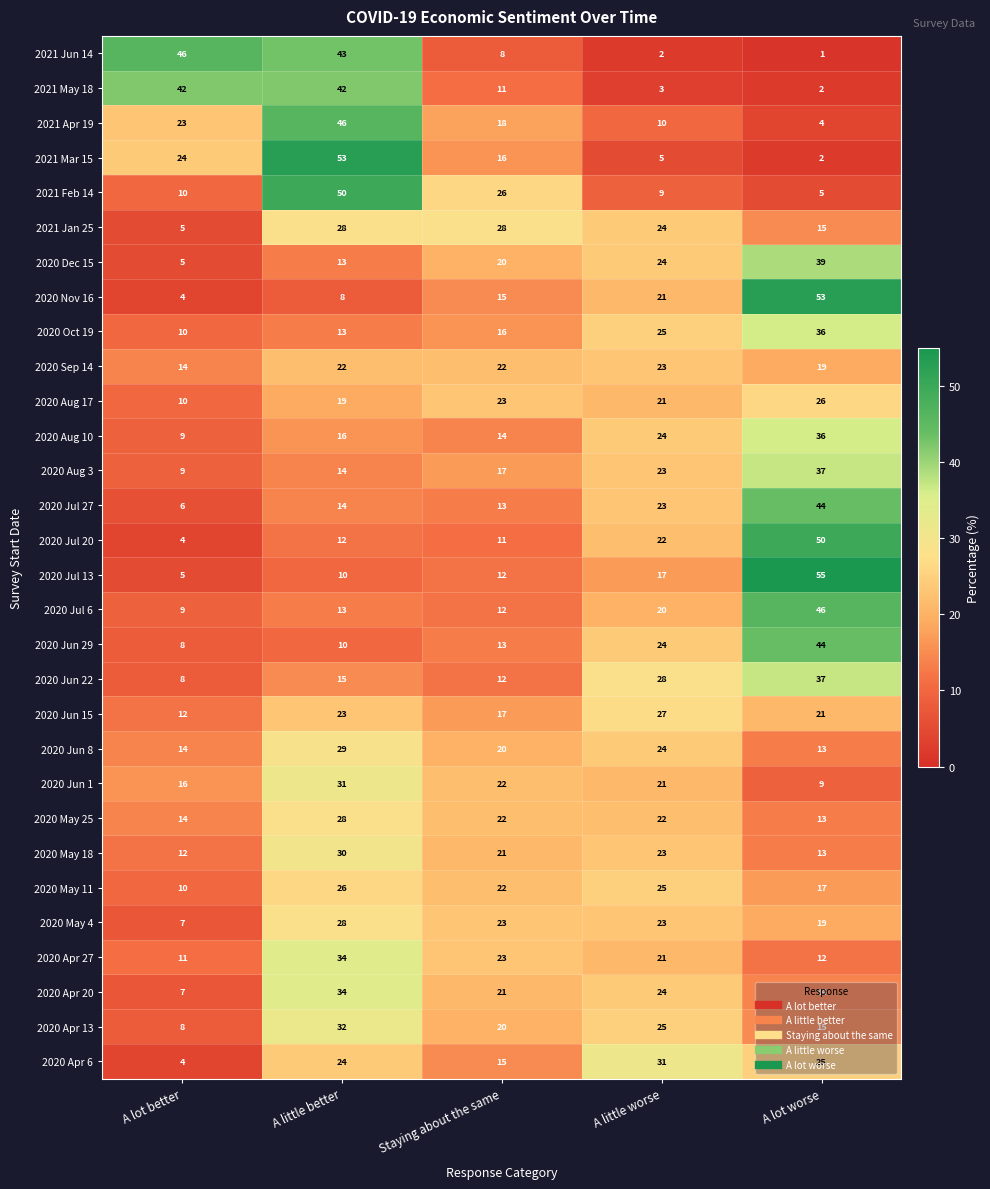

What is the difference between the second highest and second lowest values in the 2020 Jun 8 series?

10